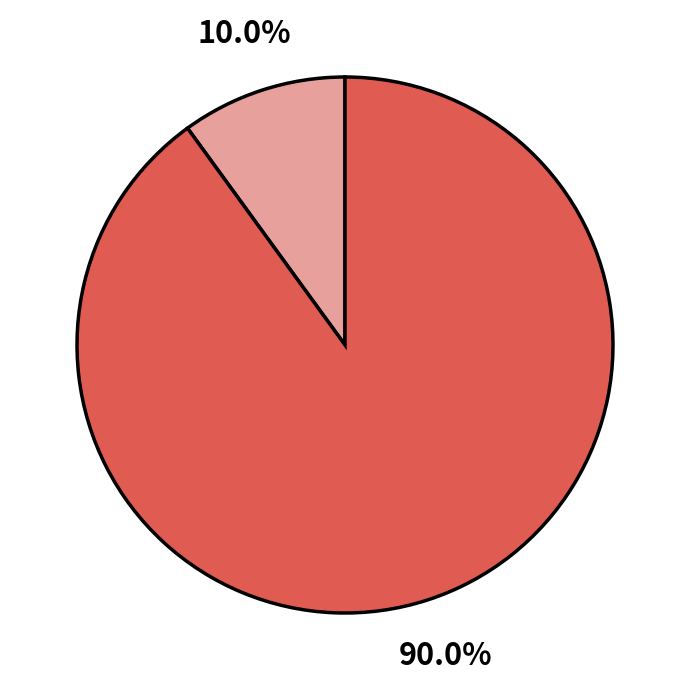

Is there any slice that represents more than half of the pie?

Yes